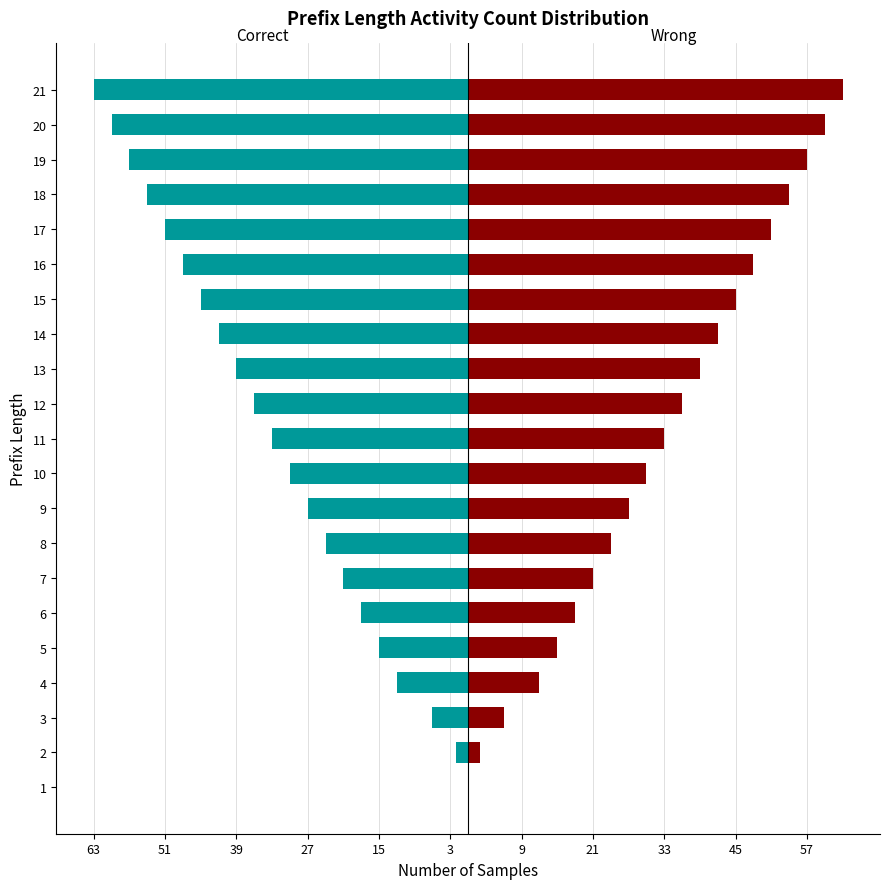

Reading left to right, extract all data points from this chart.

Original: 0	-2	-6	-12	-15	-18	-21	-24	-27	-30	-33	-36	-39	-42	-45	-48	-51	-54	-57	-60	-63
Counterfactual: 0	2	6	12	15	18	21	24	27	30	33	36	39	42	45	48	51	54	57	60	63